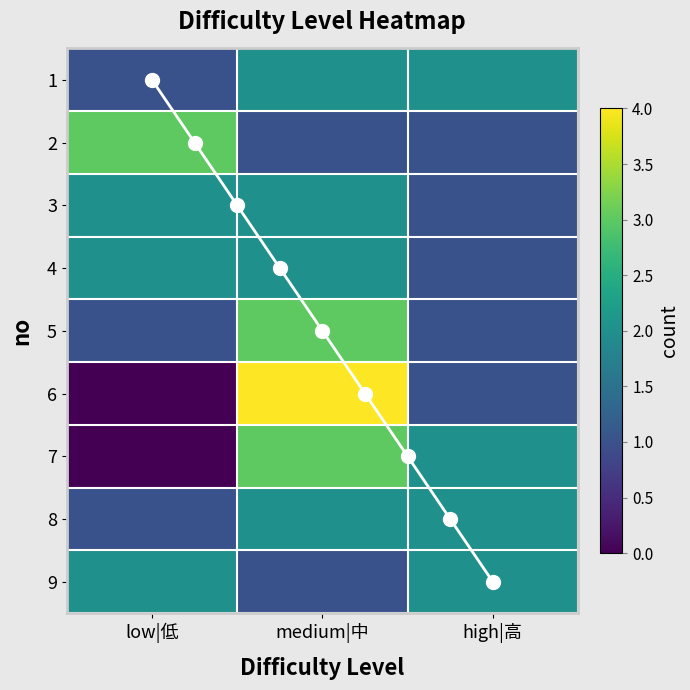

Which series has the largest total across all categories?

1